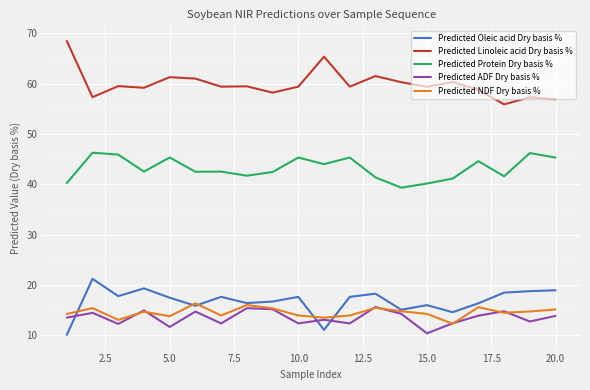

True or false: Predicted Protein Dry basis % and Predicted ADF Dry basis % intersect in this chart.

False